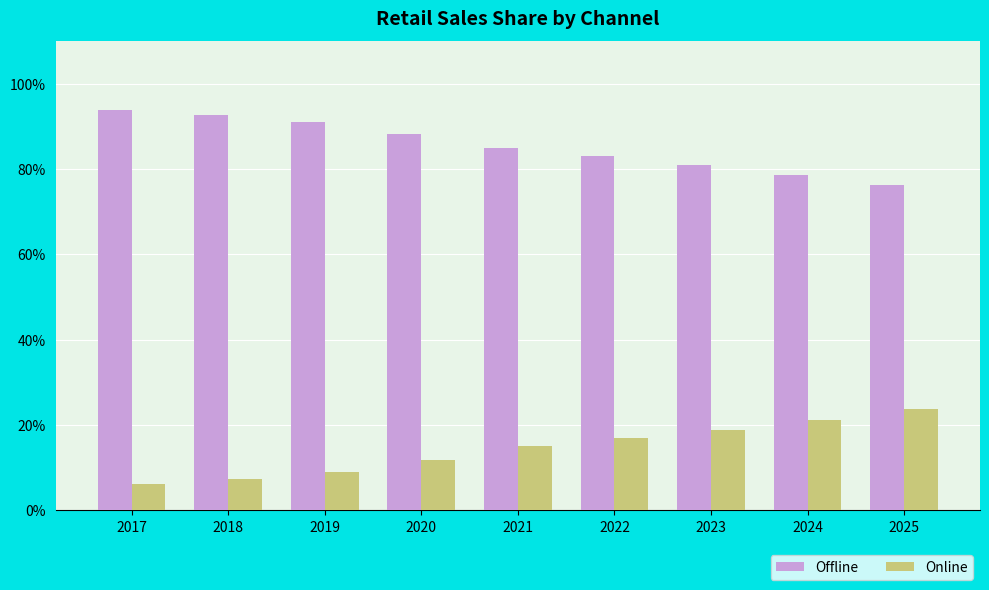

How many series are shown in this chart?

2